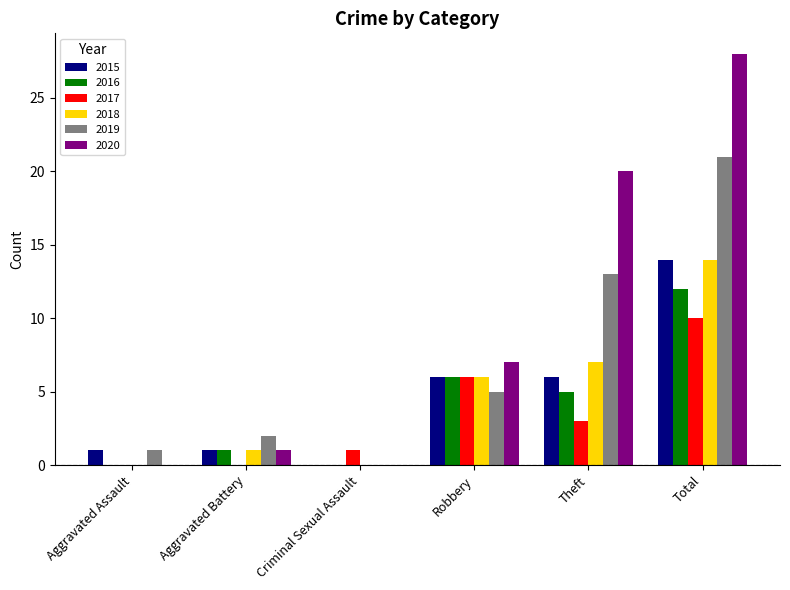

At which label does 2020 reach its peak?

Total